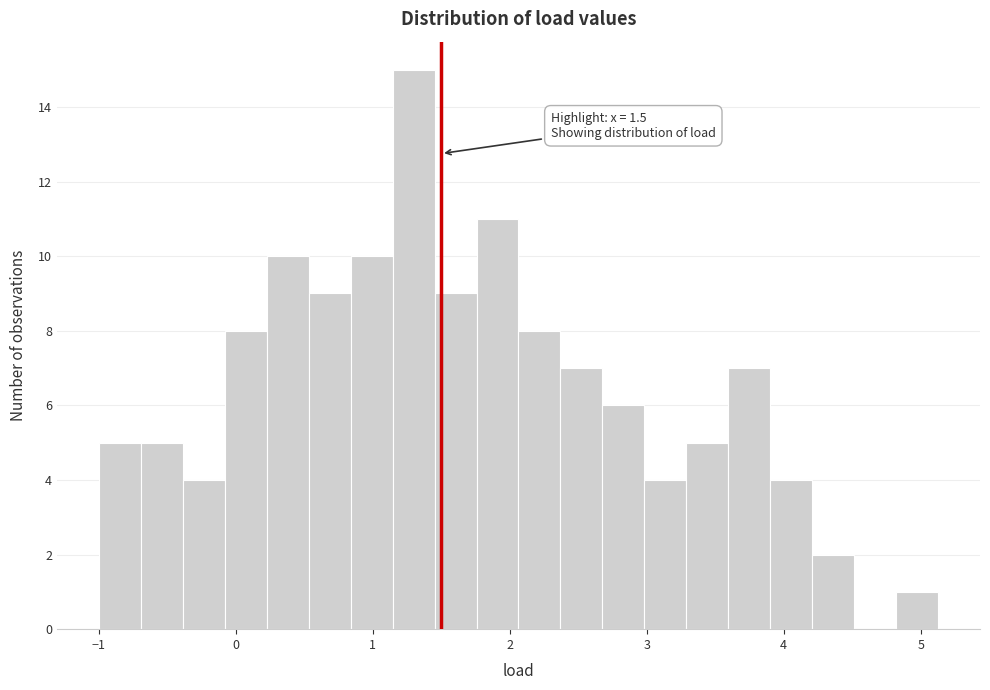

Around what value on the x-axis is the tallest bar? Give the approximate position of its centre, as read against the axis.

1.3